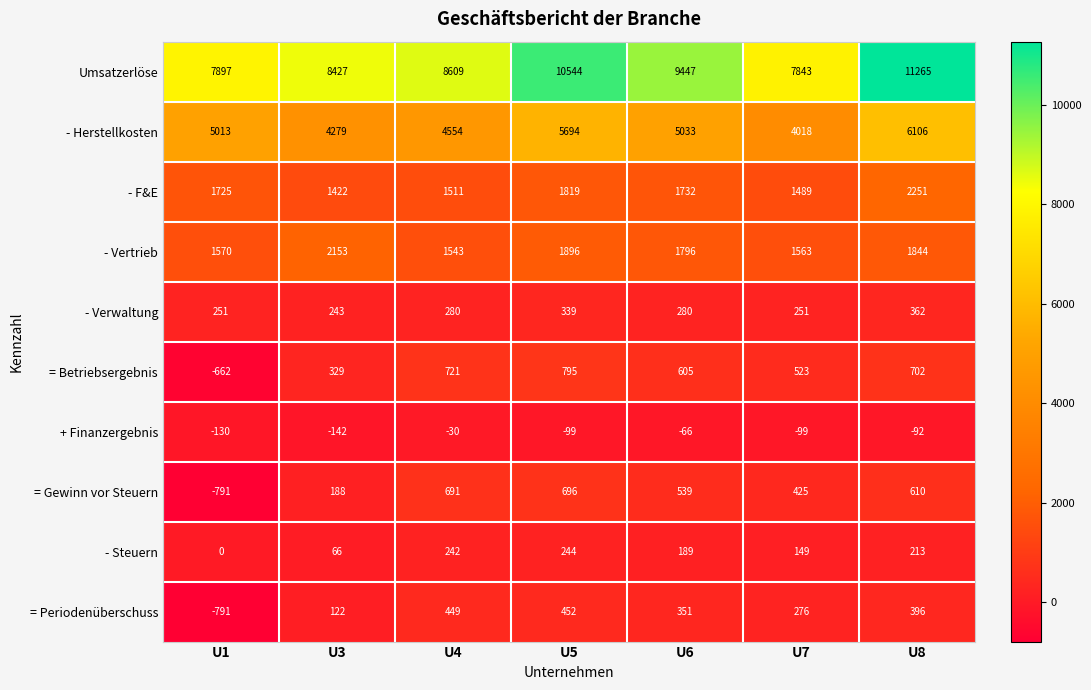

Where is = Periodenüberschuss nearest to the value -169?

U3